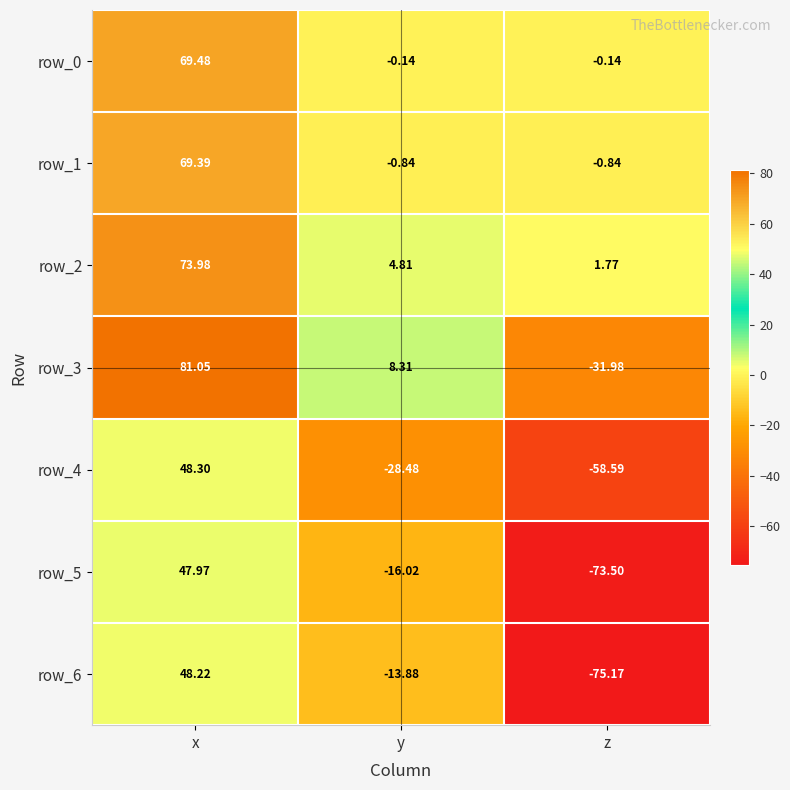

Where is row_2 nearest to the value 37?

y